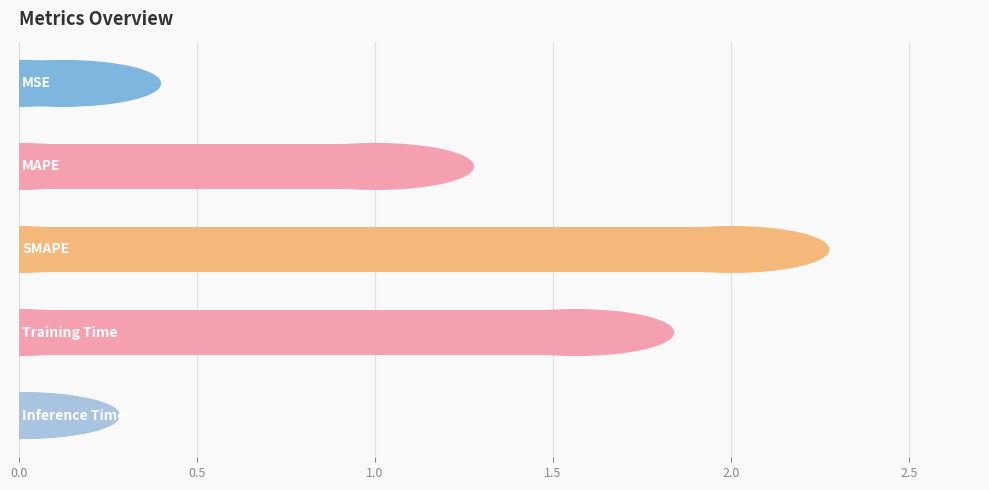

How many data points does each series have?

5